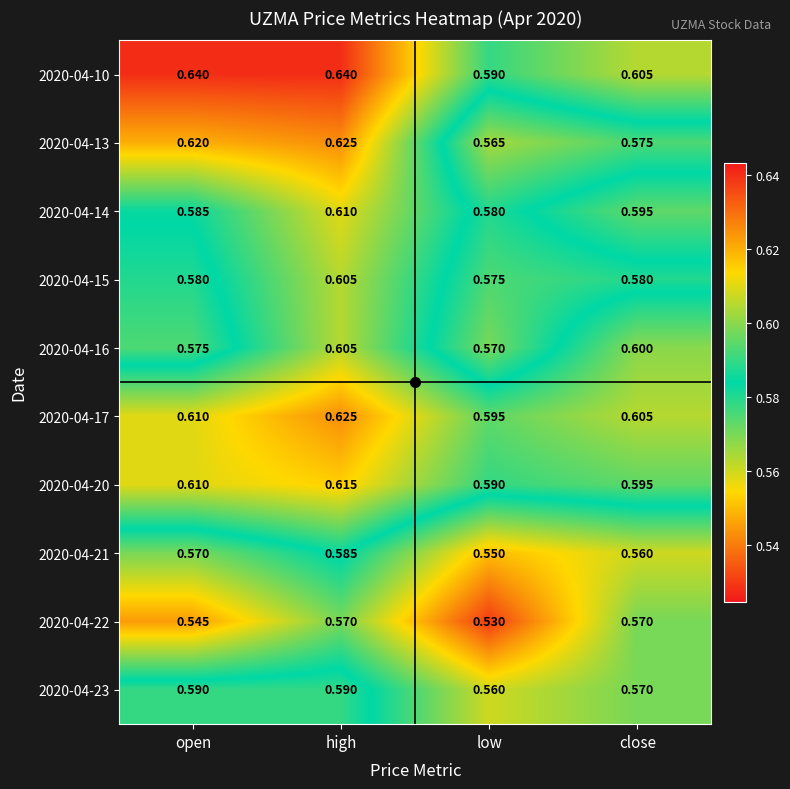

List the labels in order of 2020-04-14 value, smallest first.

low, open, close, high